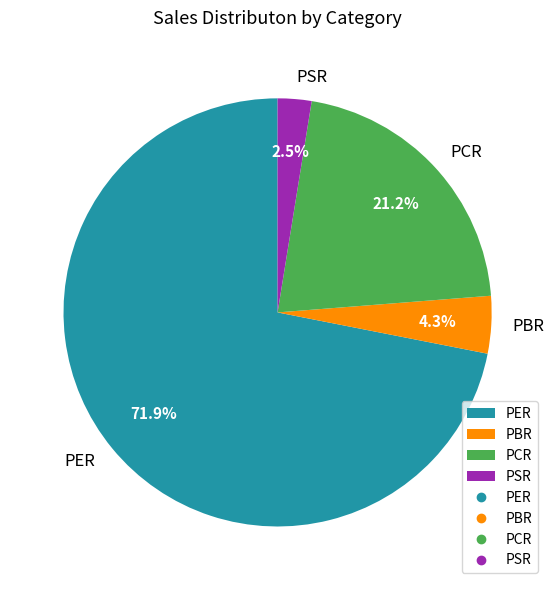

What percentage is the PBR slice, to the nearest percent?

4%